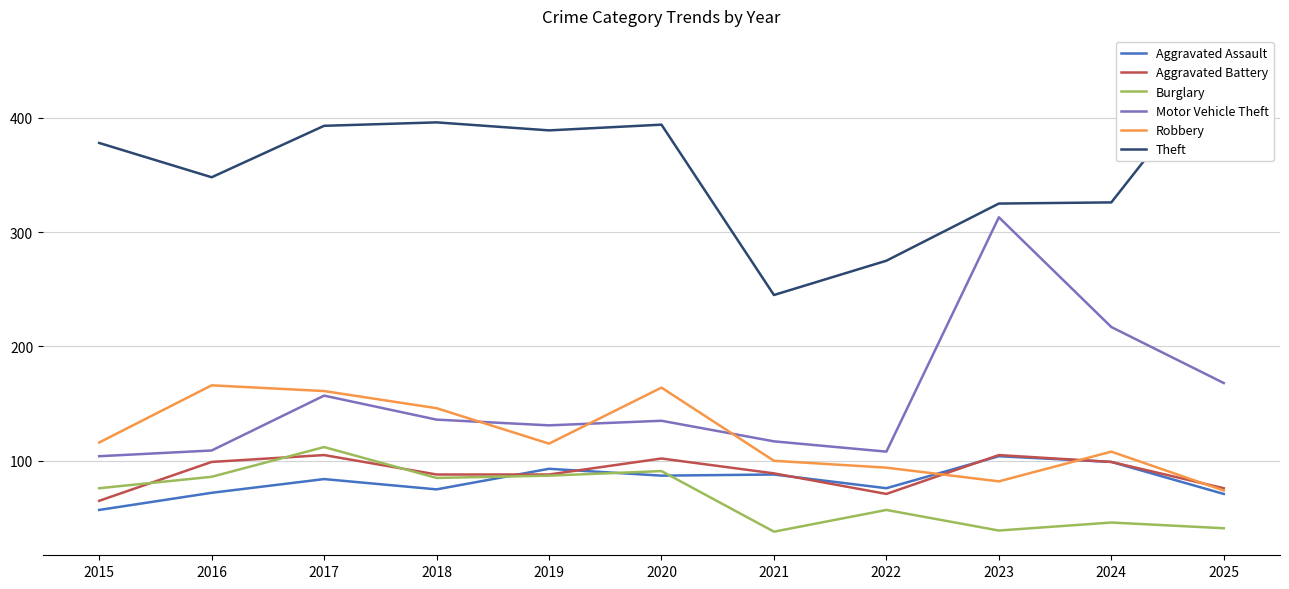

Which category has the lowest value across all series?

2021